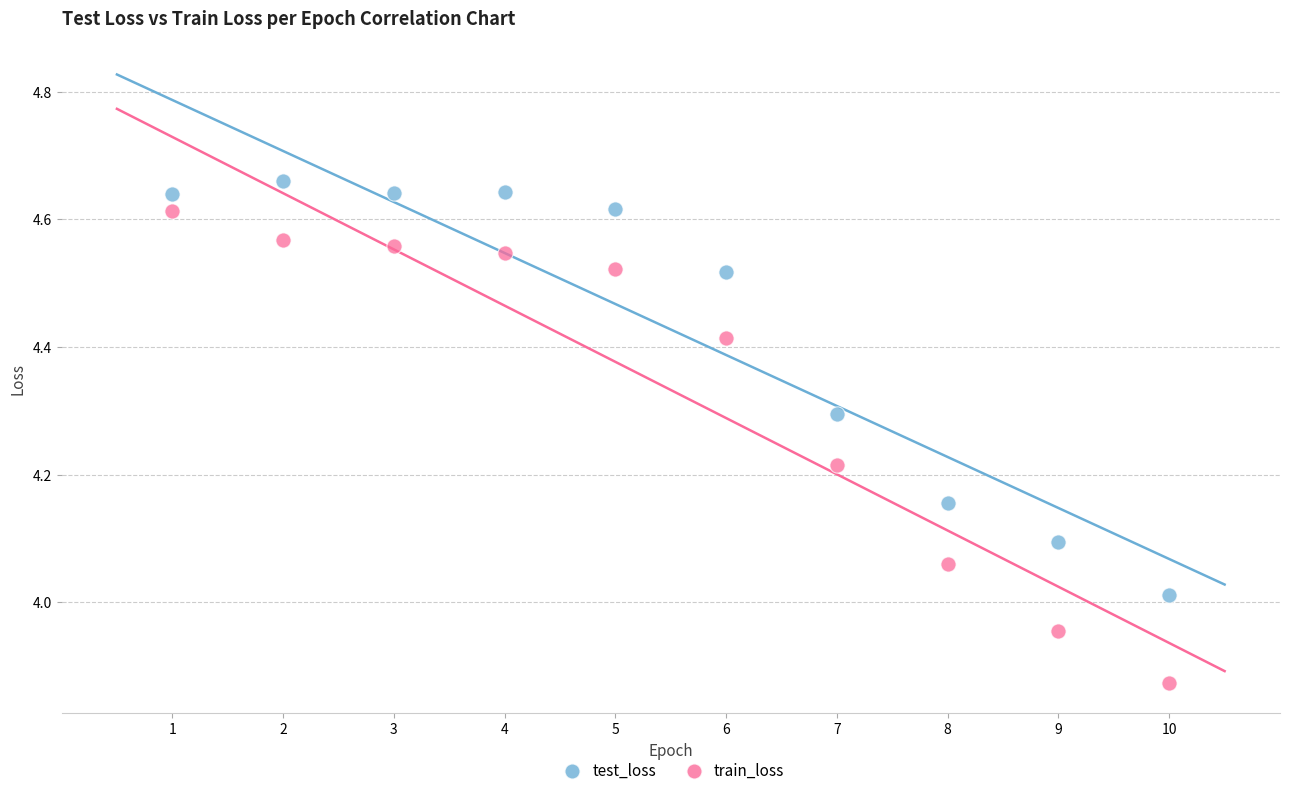

Which series reaches the minimum Y coordinate?

train_loss